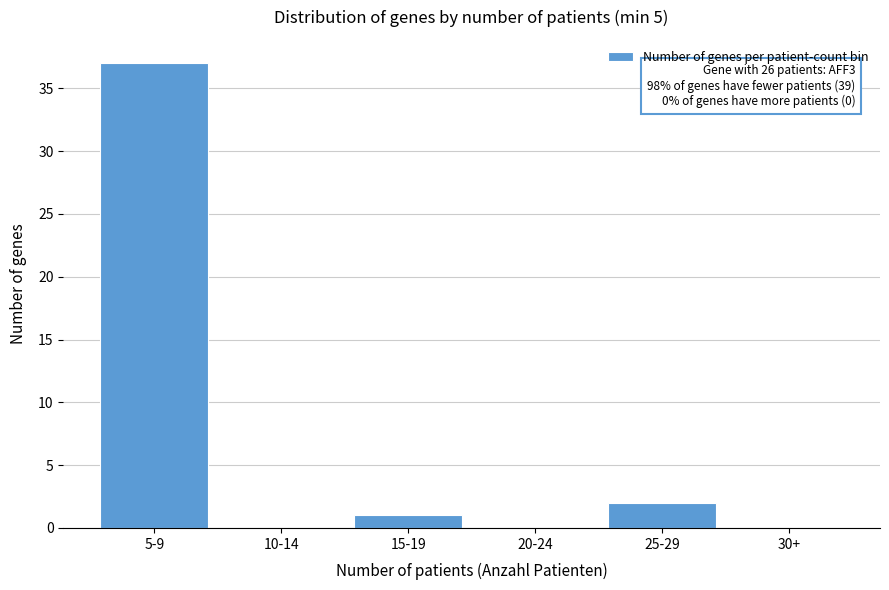

Reading left to right, list all the values displayed in this chart.

5-9=37	10-14=0	15-19=1	20-24=0	25-29=2	30+=0